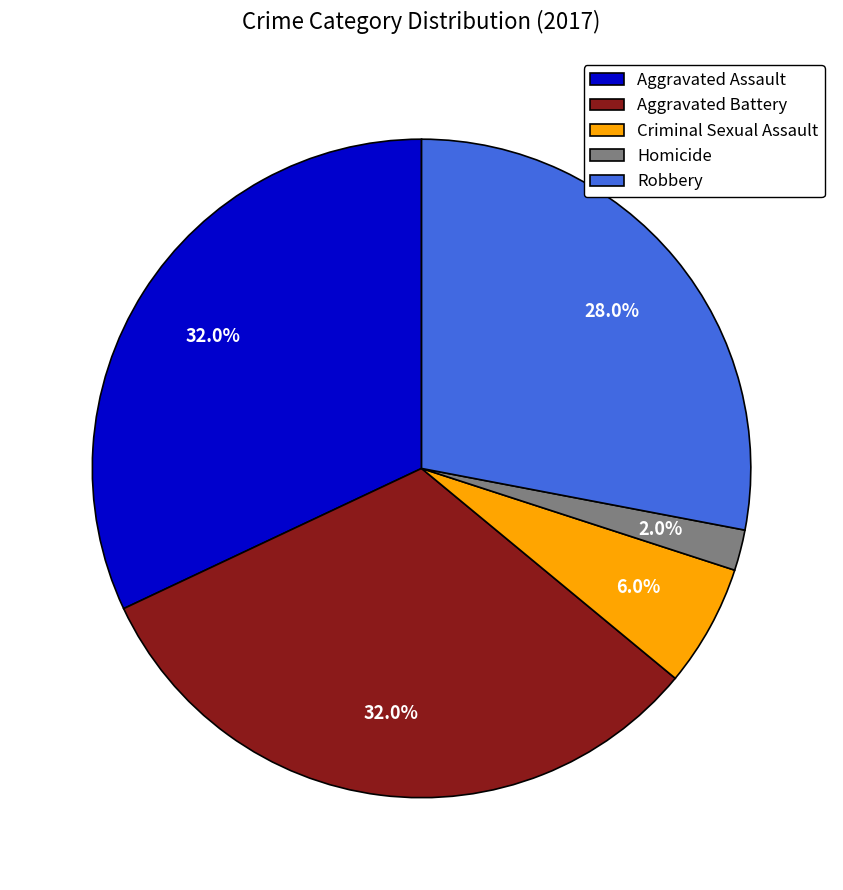

Is the sum of Robbery and Aggravated Battery greater than half?

Yes